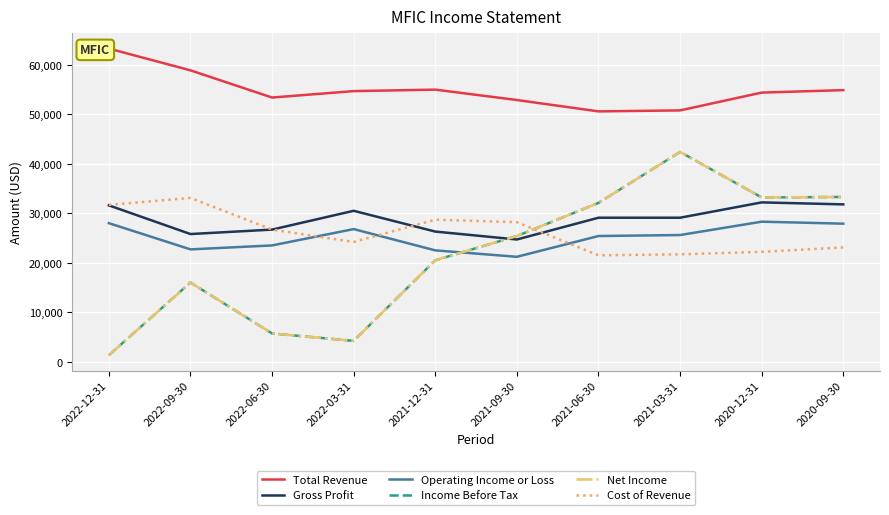

Is the value of Income Before Tax at 2020-12-31 greater than the value of Gross Profit at 2021-09-30?

Yes